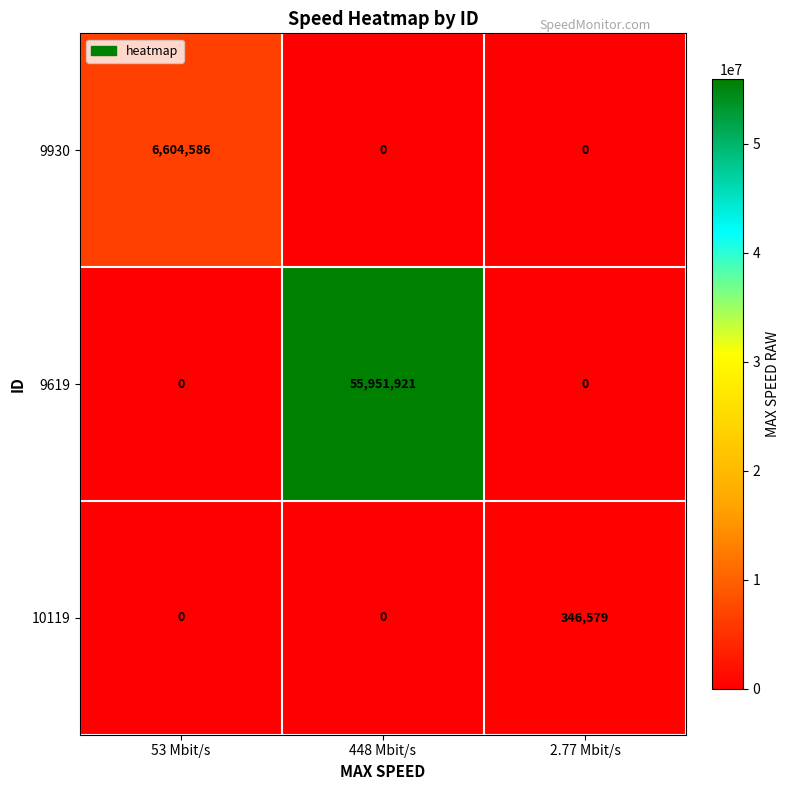

What is the sum of all 9619 values?

55951921